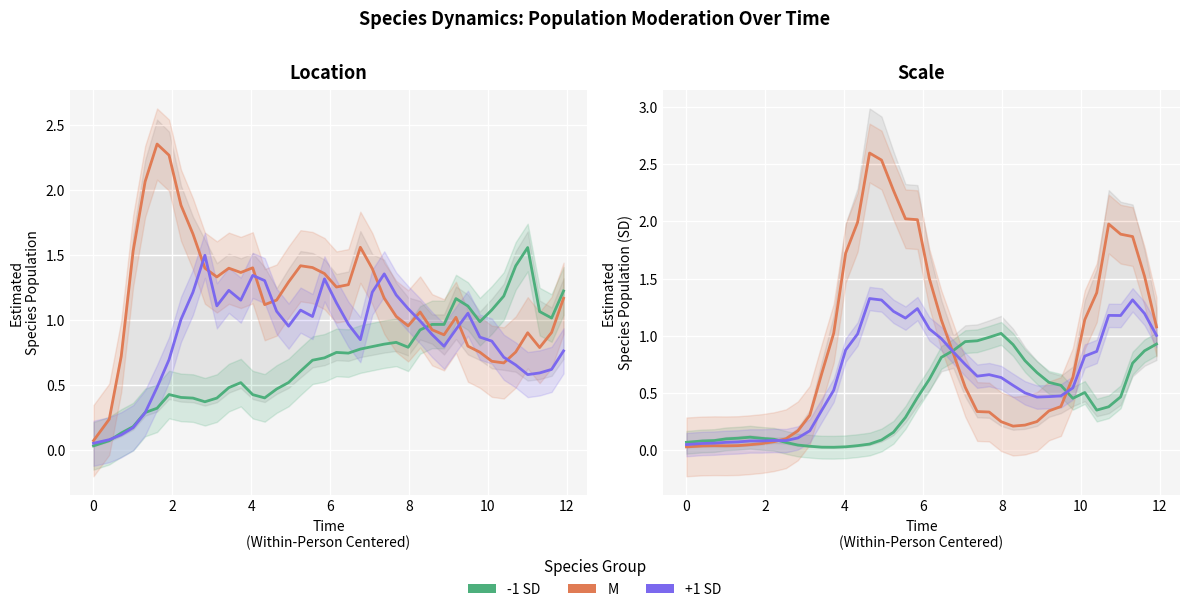

What is the difference between the second highest and second lowest values in the +1 SD series?

1.3